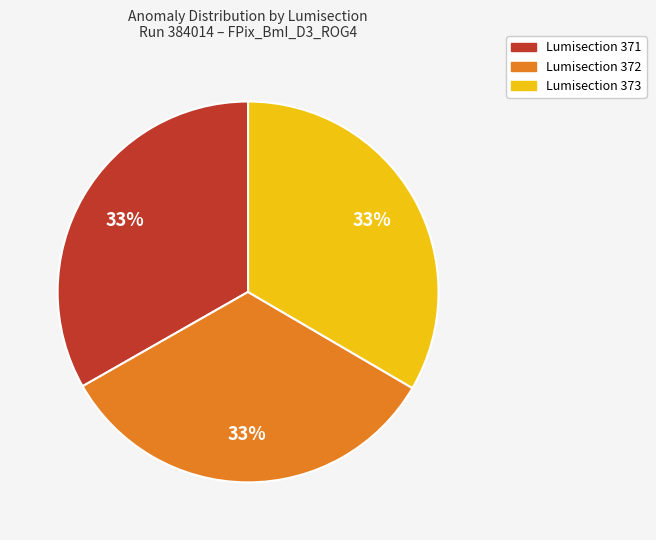

Is there any slice that represents more than half of the pie?

No